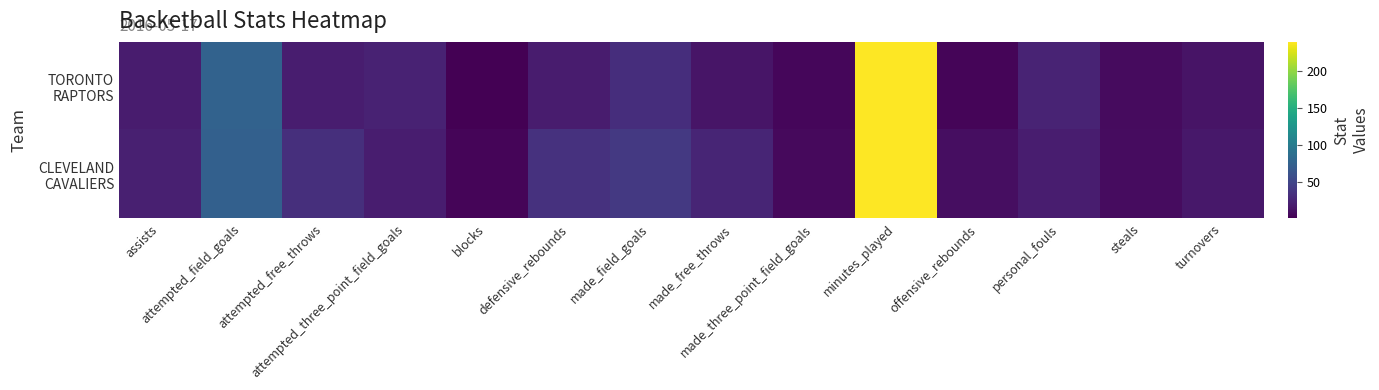

At which category is the sum across all series the highest?

minutes_played